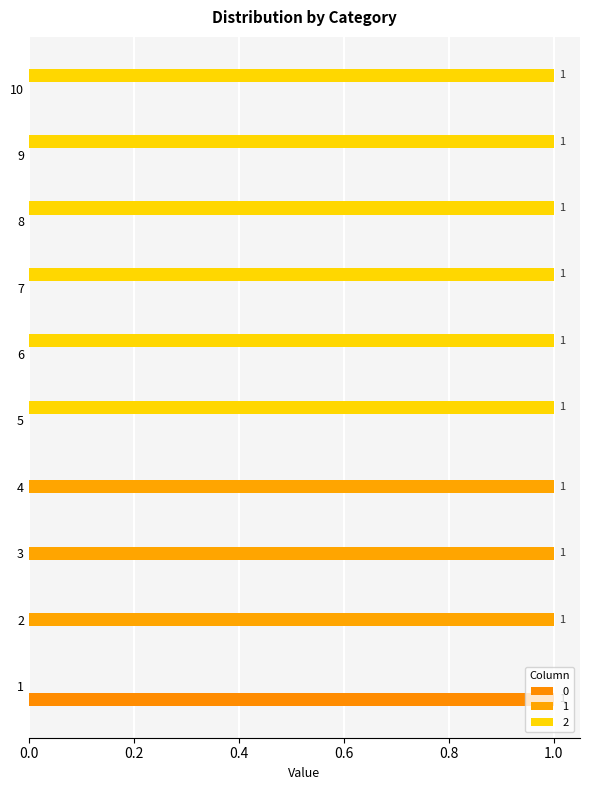

Count the 2 values in the range 0 to 1.

10